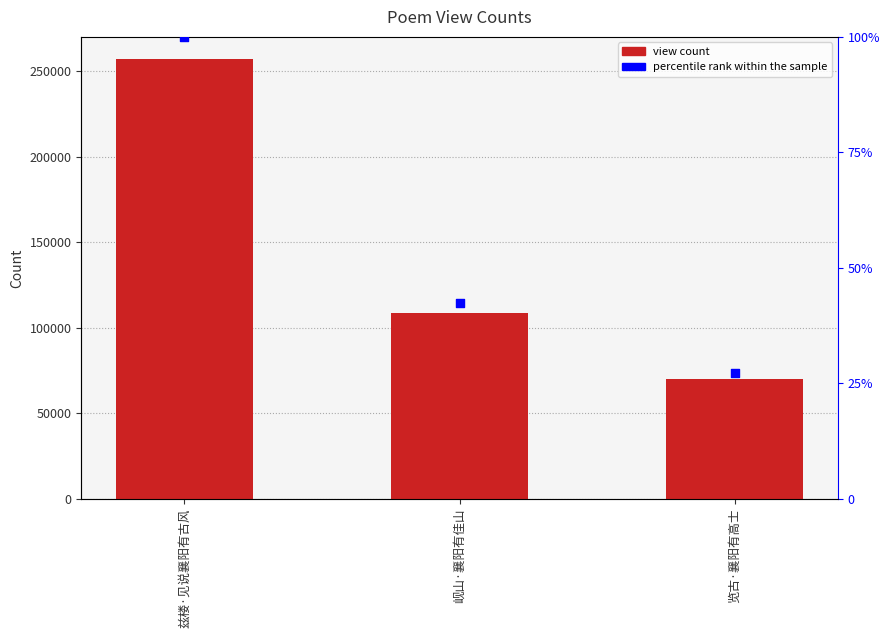

Is the value of col_0 at 兹楼·见说襄阳有古风 greater than the value of percentile rank at 览古·襄阳有高士?

Yes